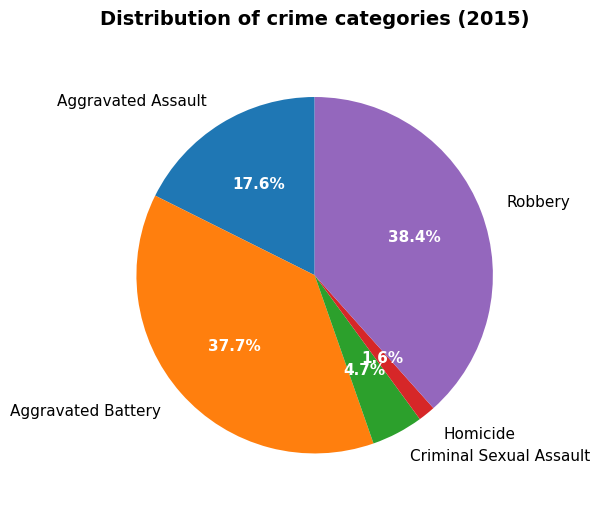

Is it true that Robbery is 27% of the pie?

False